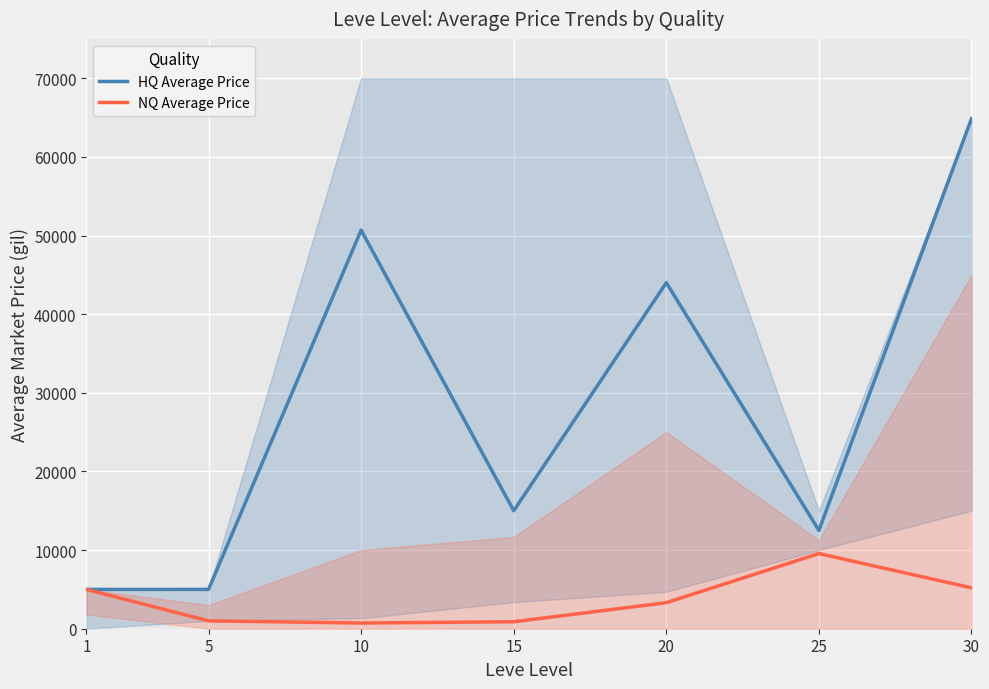

How many categories are shown in the chart?

7